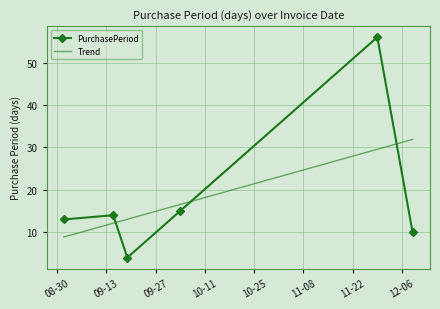

Reading left to right, list all the values displayed in this chart.

PurchasePeriod: 13.0	14.0	4.0	15.0	56.0	10.0
Trend: 8.9	12.1	13.0	16.5	29.6	31.9